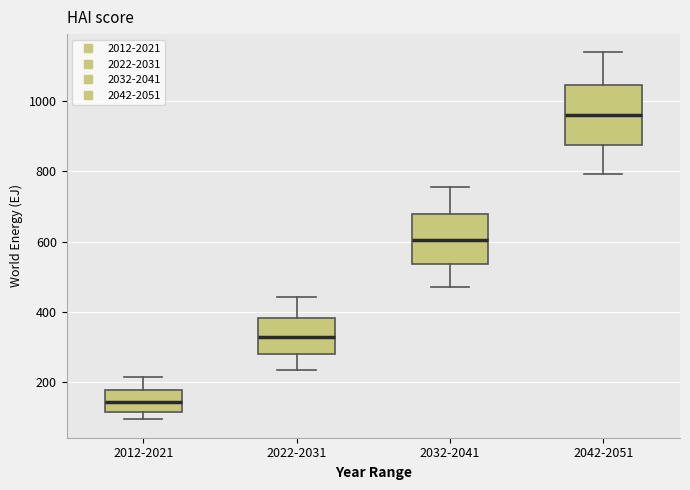

Which box's median line is the lowest?

2012-2021